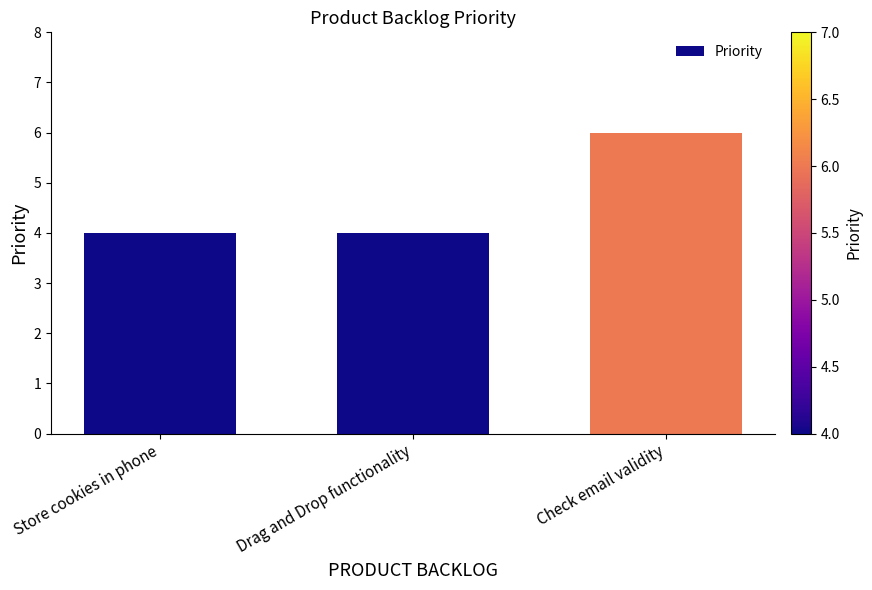

What is the label of the 2nd bar from the right?

Drag and Drop functionality